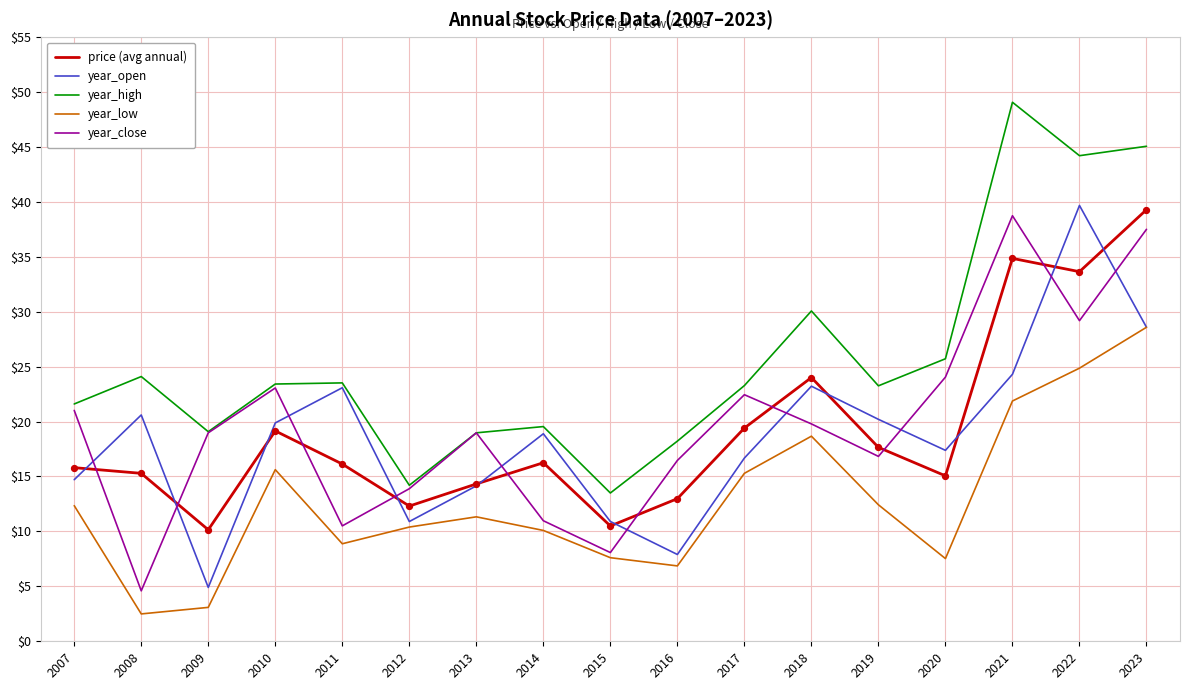

Is the value of year_low at 2007 greater than the value of year_high at 2007?

No